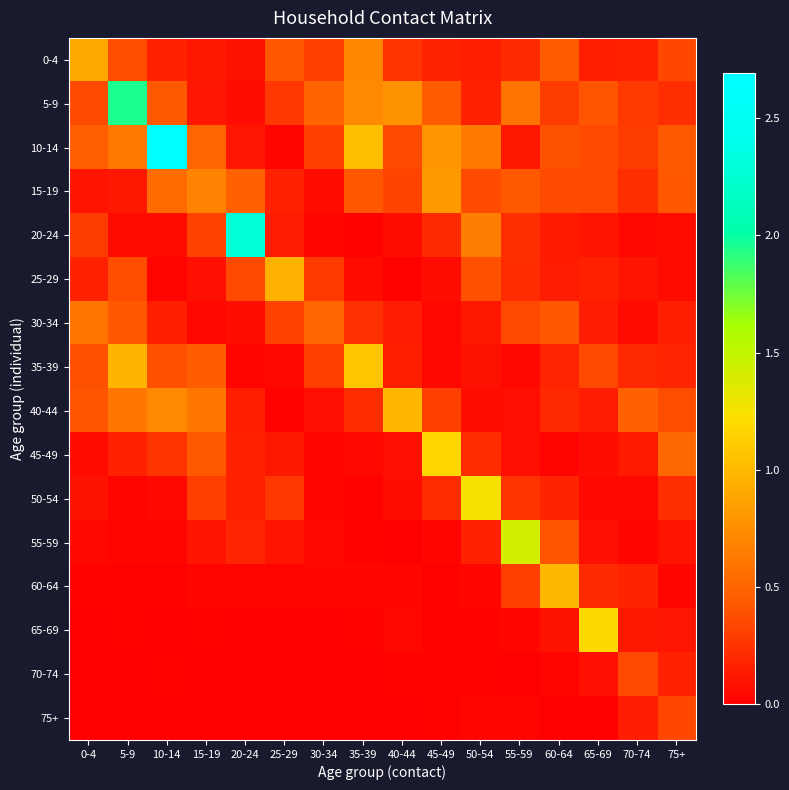

Reading left to right, extract all data points from this chart.

0-4: 0-4=0.9	5-9=0.4	10-14=0.2	15-19=0.1	20-24=0.1	25-29=0.4	30-34=0.3	35-39=0.7	40-44=0.2	45-49=0.2	50-54=0.2	55-59=0.2	60-64=0.4	65-69=0.2	70-74=0.2	75+=0.3
5-9: 0-4=0.4	5-9=2.0	10-14=0.4	15-19=0.1	20-24=0.1	25-29=0.3	30-34=0.5	35-39=0.7	40-44=0.8	45-49=0.5	50-54=0.2	55-59=0.6	60-64=0.3	65-69=0.4	70-74=0.3	75+=0.2
10-14: 0-4=0.5	5-9=0.6	10-14=2.7	15-19=0.5	20-24=0.1	25-29=0.0	30-34=0.3	35-39=1.0	40-44=0.4	45-49=0.8	50-54=0.6	55-59=0.1	60-64=0.4	65-69=0.4	70-74=0.3	75+=0.4
15-19: 0-4=0.1	5-9=0.1	10-14=0.5	15-19=0.7	20-24=0.5	25-29=0.2	30-34=0.1	35-39=0.4	40-44=0.3	45-49=0.8	50-54=0.4	55-59=0.4	60-64=0.4	65-69=0.3	70-74=0.2	75+=0.4
20-24: 0-4=0.3	5-9=0.1	10-14=0.1	15-19=0.3	20-24=2.3	25-29=0.1	30-34=0.0	35-39=0.0	40-44=0.1	45-49=0.2	50-54=0.6	55-59=0.2	60-64=0.1	65-69=0.1	70-74=0.0	75+=0.1
25-29: 0-4=0.2	5-9=0.4	10-14=0.0	15-19=0.1	20-24=0.4	25-29=1.0	30-34=0.3	35-39=0.1	40-44=0.0	45-49=0.1	50-54=0.4	55-59=0.2	60-64=0.1	65-69=0.2	70-74=0.1	75+=0.1
30-34: 0-4=0.6	5-9=0.4	10-14=0.2	15-19=0.1	20-24=0.1	25-29=0.3	30-34=0.5	35-39=0.2	40-44=0.1	45-49=0.0	50-54=0.1	55-59=0.3	60-64=0.4	65-69=0.1	70-74=0.1	75+=0.2
35-39: 0-4=0.4	5-9=1.0	10-14=0.4	15-19=0.4	20-24=0.0	25-29=0.0	30-34=0.3	35-39=1.1	40-44=0.2	45-49=0.0	50-54=0.1	55-59=0.0	60-64=0.2	65-69=0.3	70-74=0.2	75+=0.2
40-44: 0-4=0.4	5-9=0.6	10-14=0.7	15-19=0.6	20-24=0.2	25-29=0.0	30-34=0.1	35-39=0.2	40-44=1.0	45-49=0.3	50-54=0.1	55-59=0.1	60-64=0.2	65-69=0.1	70-74=0.5	75+=0.4
45-49: 0-4=0.1	5-9=0.2	10-14=0.3	15-19=0.4	20-24=0.2	25-29=0.1	30-34=0.0	35-39=0.0	40-44=0.1	45-49=1.2	50-54=0.2	55-59=0.1	60-64=0.0	65-69=0.1	70-74=0.1	75+=0.5
50-54: 0-4=0.1	5-9=0.0	10-14=0.0	15-19=0.3	20-24=0.2	25-29=0.3	30-34=0.0	35-39=0.0	40-44=0.1	45-49=0.2	50-54=1.2	55-59=0.2	60-64=0.2	65-69=0.0	70-74=0.0	75+=0.2
55-59: 0-4=0.0	5-9=0.0	10-14=0.0	15-19=0.1	20-24=0.2	25-29=0.1	30-34=0.1	35-39=0.0	40-44=0.0	45-49=0.0	50-54=0.2	55-59=1.4	60-64=0.4	65-69=0.1	70-74=0.0	75+=0.1
60-64: 0-4=0.0	5-9=0.0	10-14=0.0	15-19=0.0	20-24=0.0	25-29=0.0	30-34=0.0	35-39=0.0	40-44=0.0	45-49=0.0	50-54=0.0	55-59=0.3	60-64=1.0	65-69=0.2	70-74=0.2	75+=0.0
65-69: 0-4=0.0	5-9=0.0	10-14=0.0	15-19=0.0	20-24=0.0	25-29=0.0	30-34=0.0	35-39=0.0	40-44=0.0	45-49=0.0	50-54=0.0	55-59=0.0	60-64=0.1	65-69=1.2	70-74=0.1	75+=0.1
70-74: 0-4=0.0	5-9=0.0	10-14=0.0	15-19=0.0	20-24=0.0	25-29=0.0	30-34=0.0	35-39=0.0	40-44=0.0	45-49=0.0	50-54=0.0	55-59=0.0	60-64=0.0	65-69=0.1	70-74=0.4	75+=0.2
75+: 0-4=0.0	5-9=0.0	10-14=0.0	15-19=0.0	20-24=0.0	25-29=0.0	30-34=0.0	35-39=0.0	40-44=0.0	45-49=0.0	50-54=0.0	55-59=0.0	60-64=0.0	65-69=0.0	70-74=0.1	75+=0.3